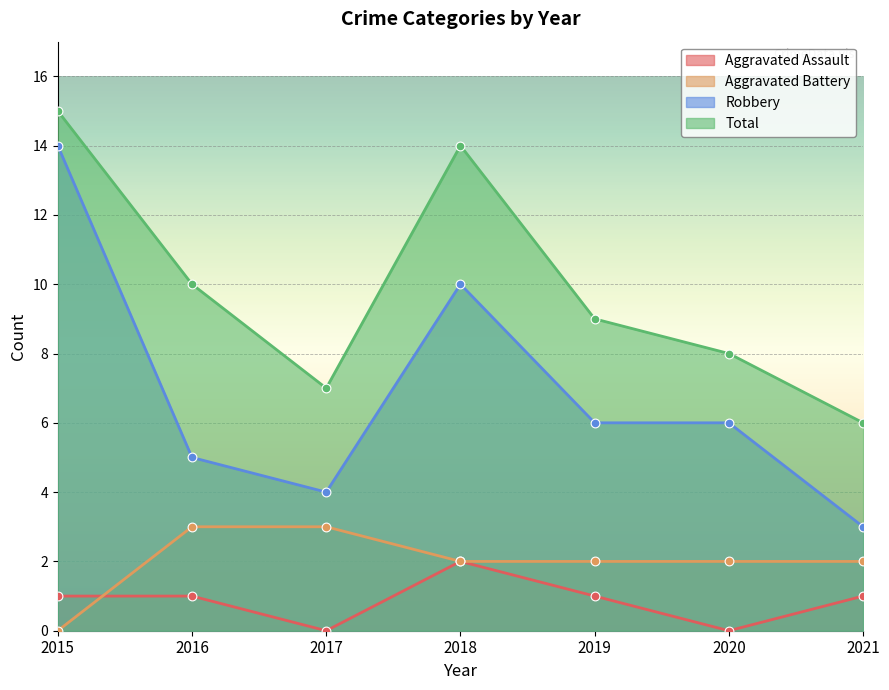

Which series reaches the maximum Y coordinate?

Total